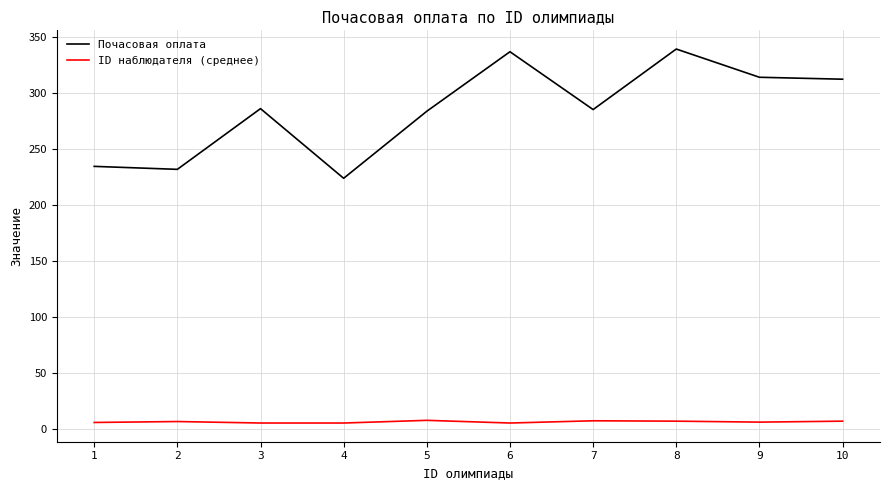

How many lines are shown in the chart?

2